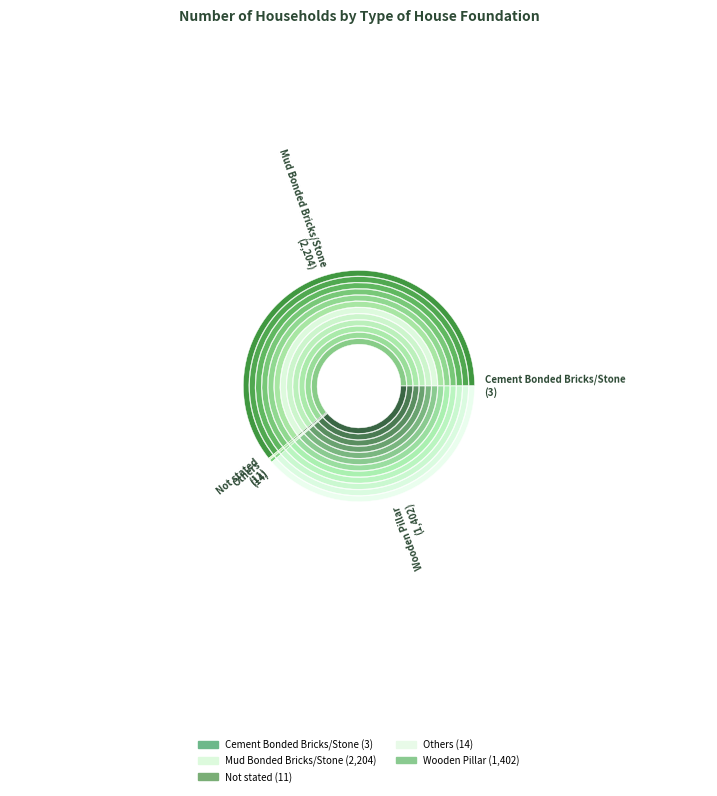

How many segments does this pie chart have?

5